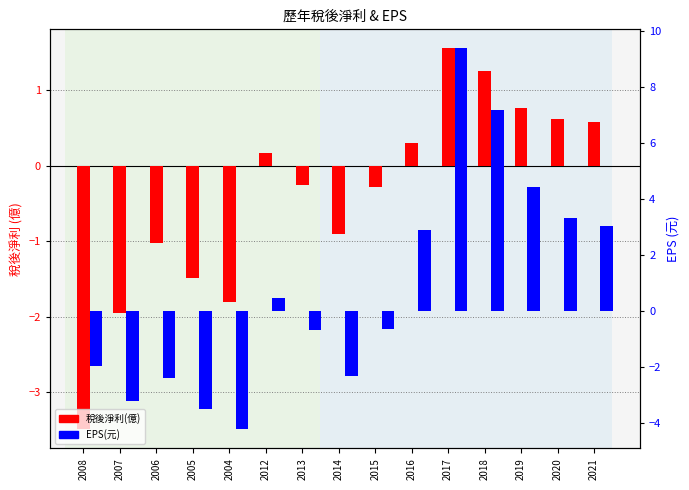

Is the value of EPS(元) at 2007 greater than the value of 稅後淨利(億) at 2016?

No